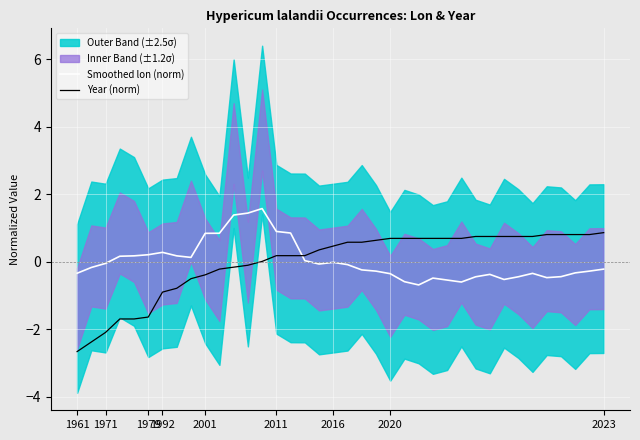

At how many categories does at least one series exceed 0?

35